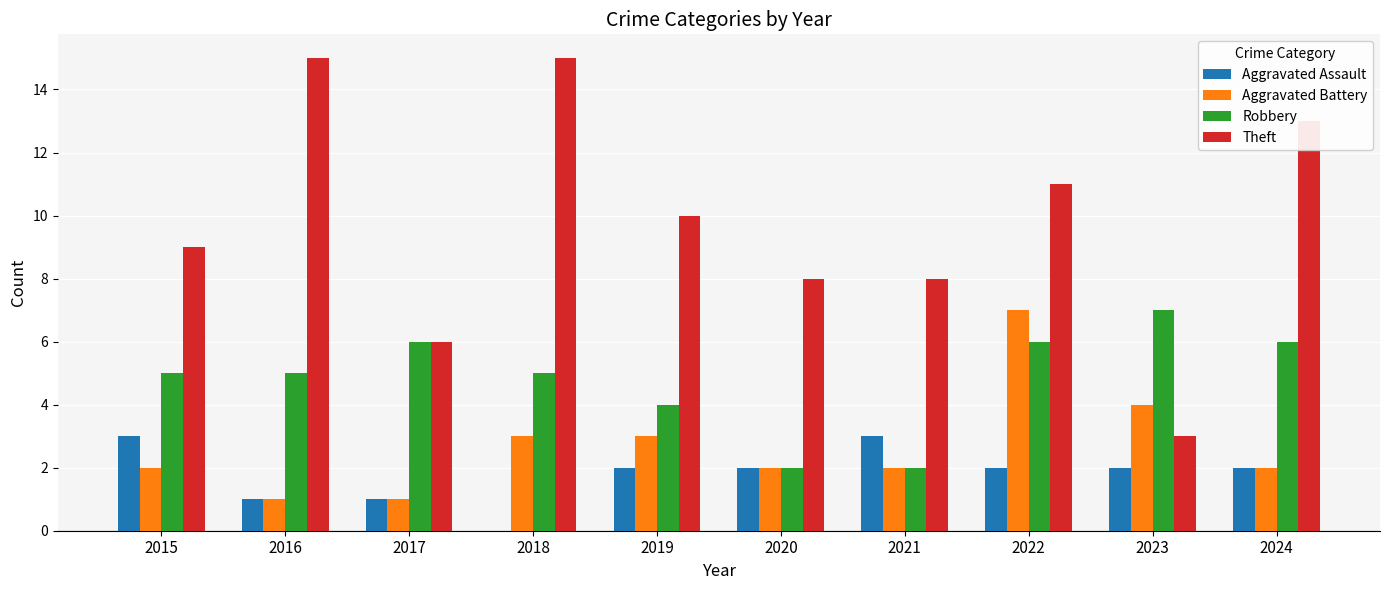

What is the maximum value for Robbery?

7